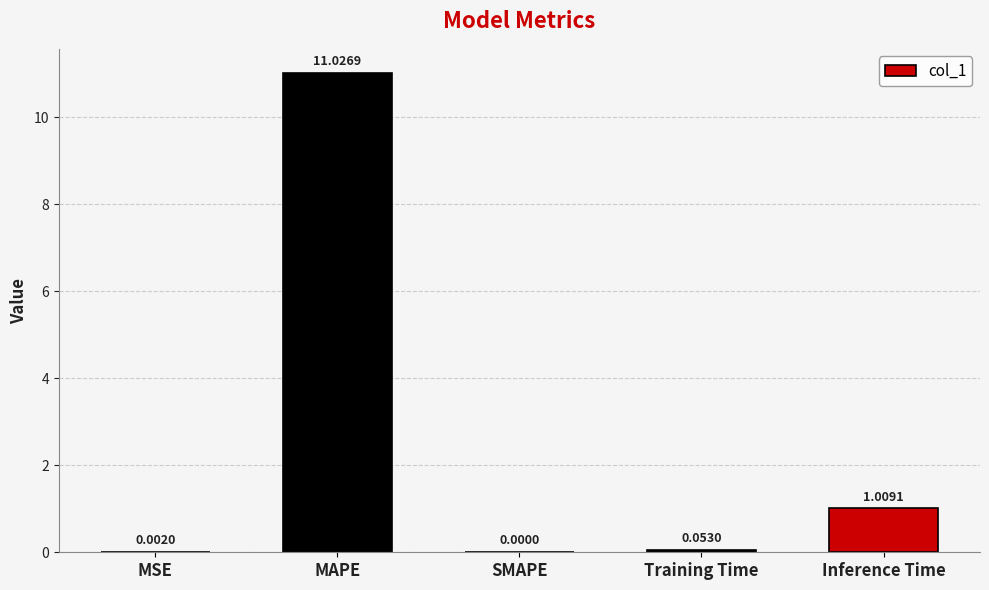

What is the change in value from MAPE to Training Time?

-11.0